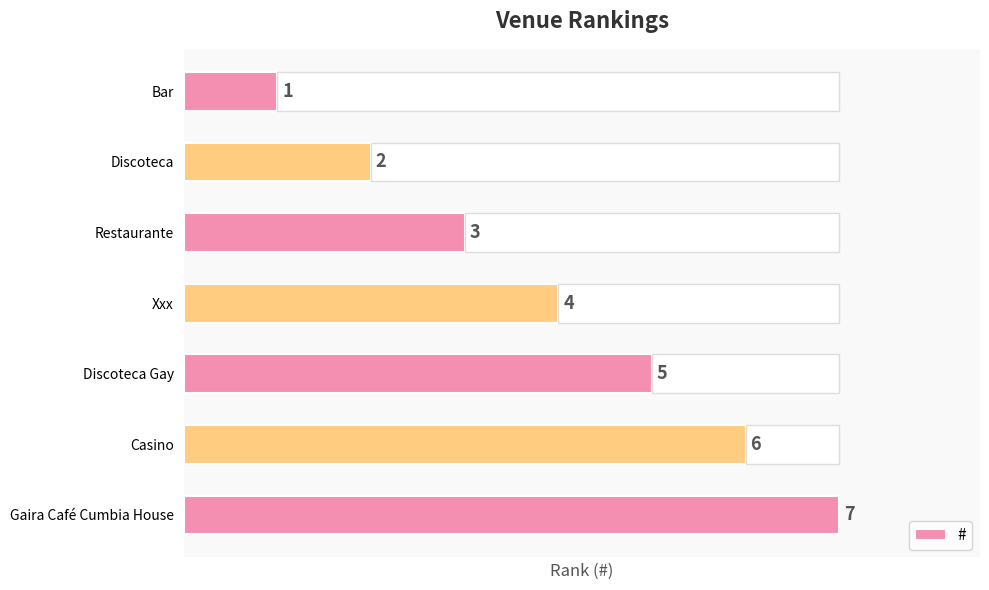

Where is # nearest to the value 4?

Xxx